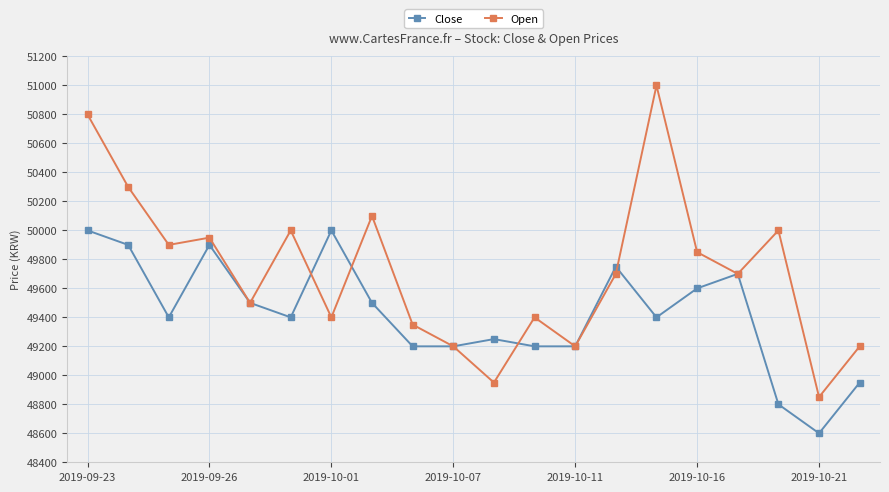

Which series has the largest total across all categories?

Open